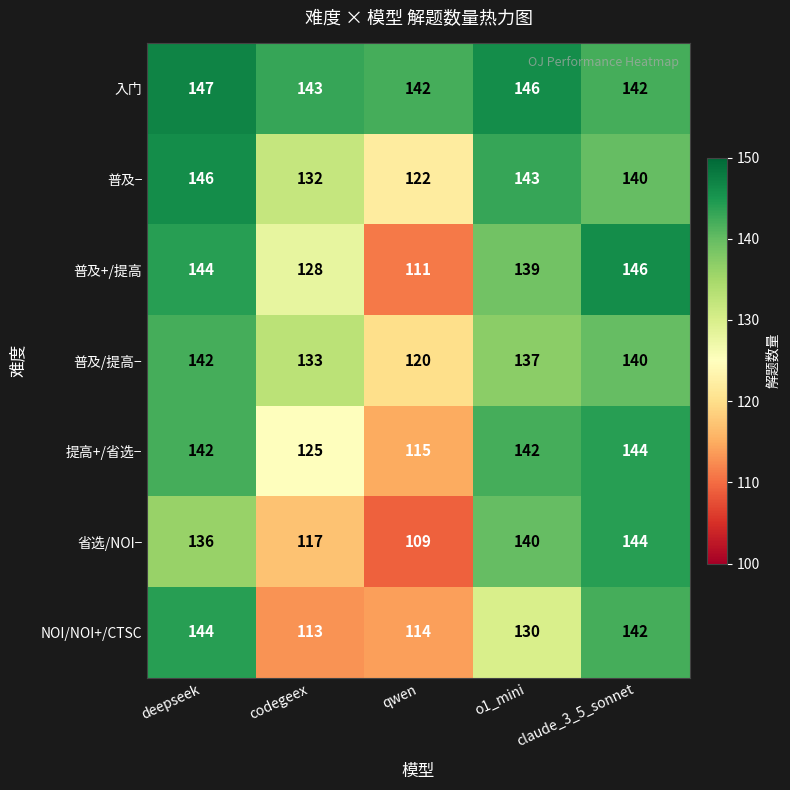

Between codegeex and o1_mini, which series saw the biggest shift?

省选/NOI−